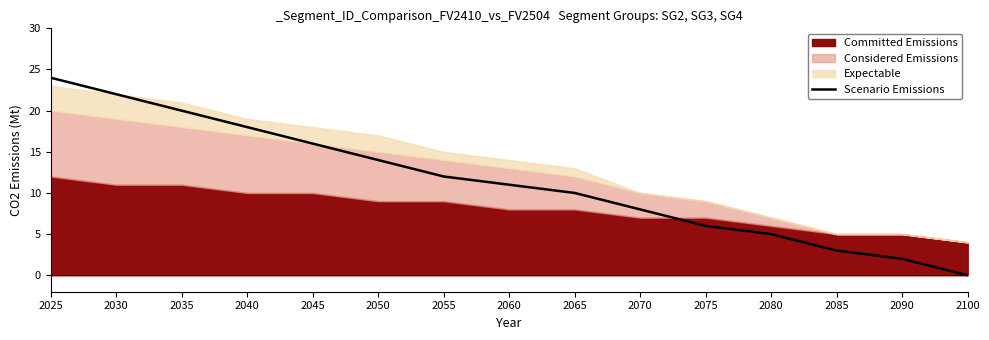

The value of Scenario Emissions at 2025 is 24. True or false?

True